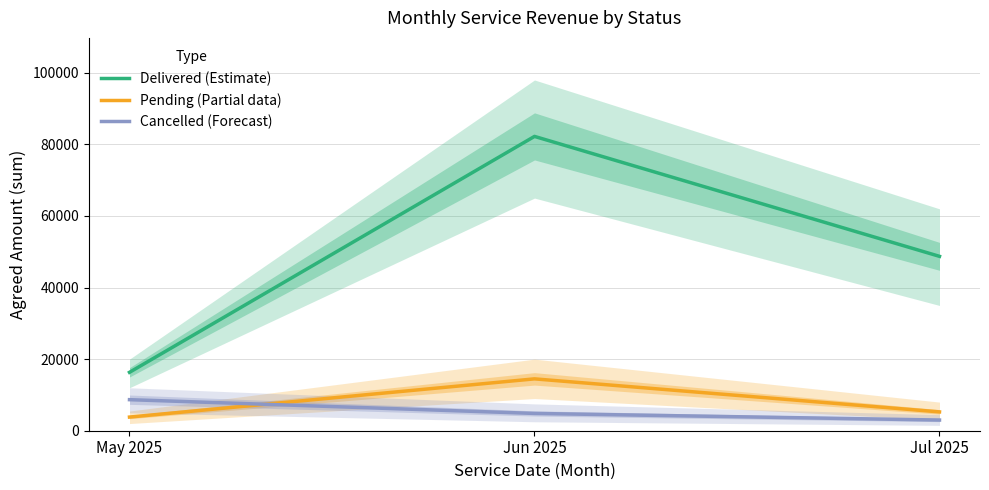

What position from the left is Jul 2025?

3